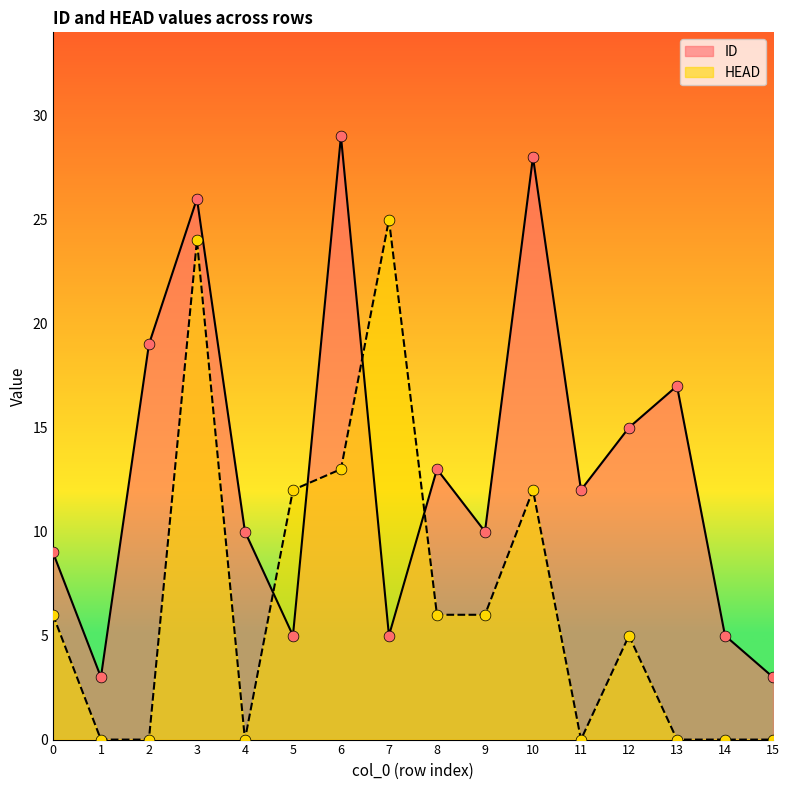

What is the total value across all series at 8?

19